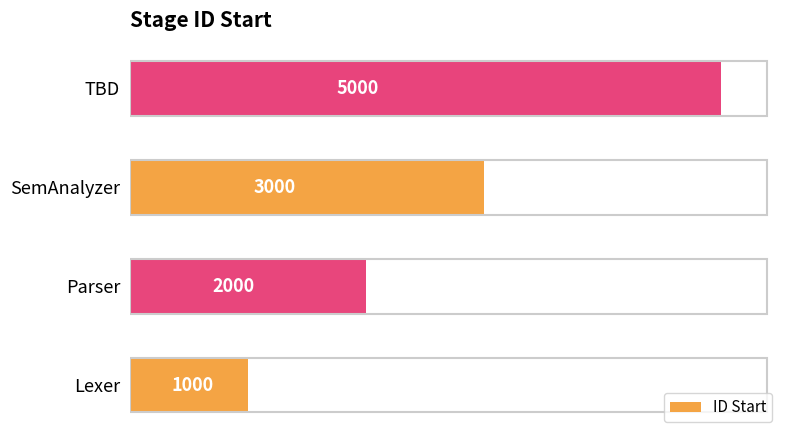

True or false: the data shows 393 at Lexer.

False